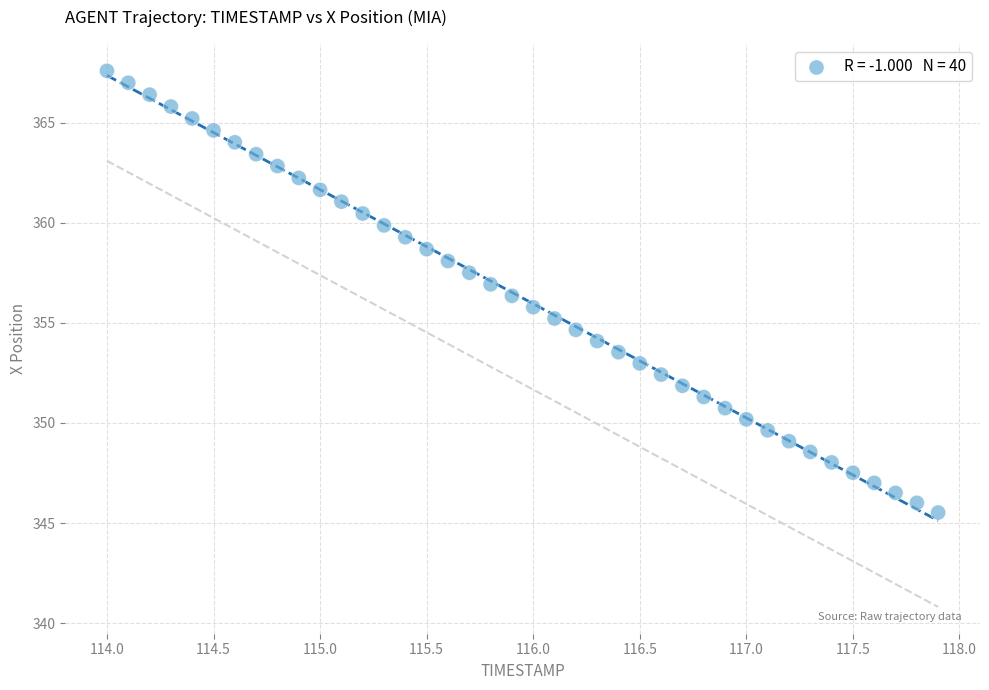

What is the range of X values (max minus min)?

3.9